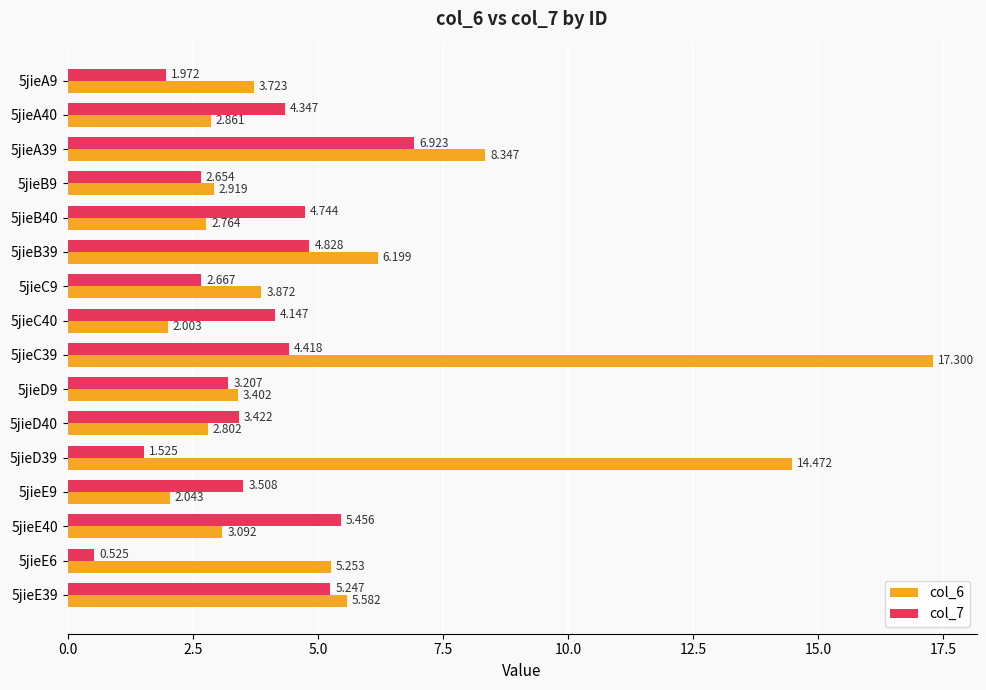

Count the number of categories in the chart.

16